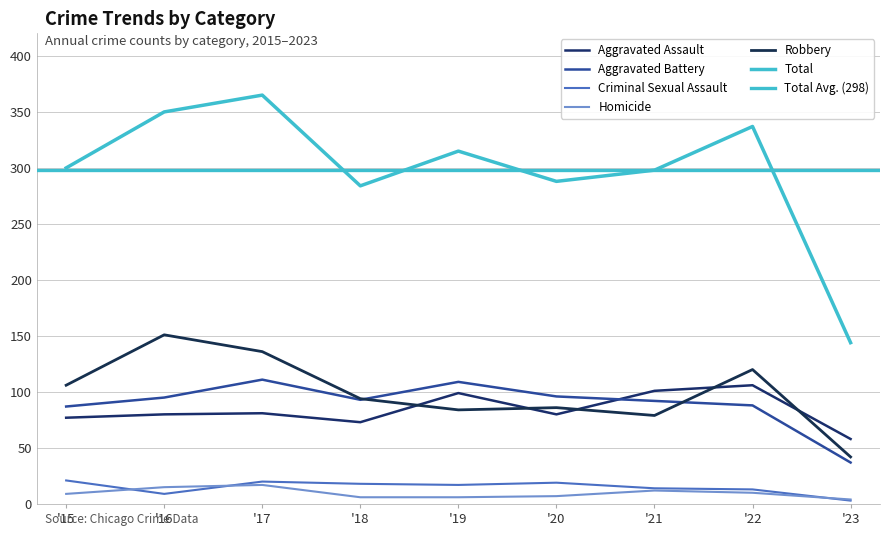

True or false: Homicide has a value of 9 at '16.

False